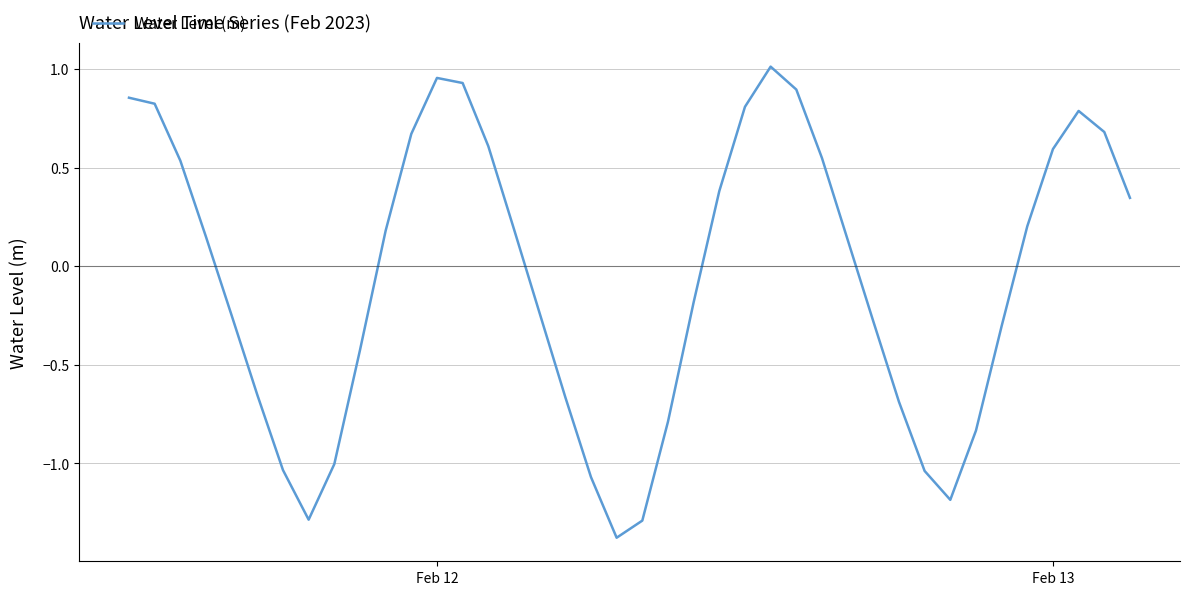

What is the difference between the maximum and minimum values?

2.4